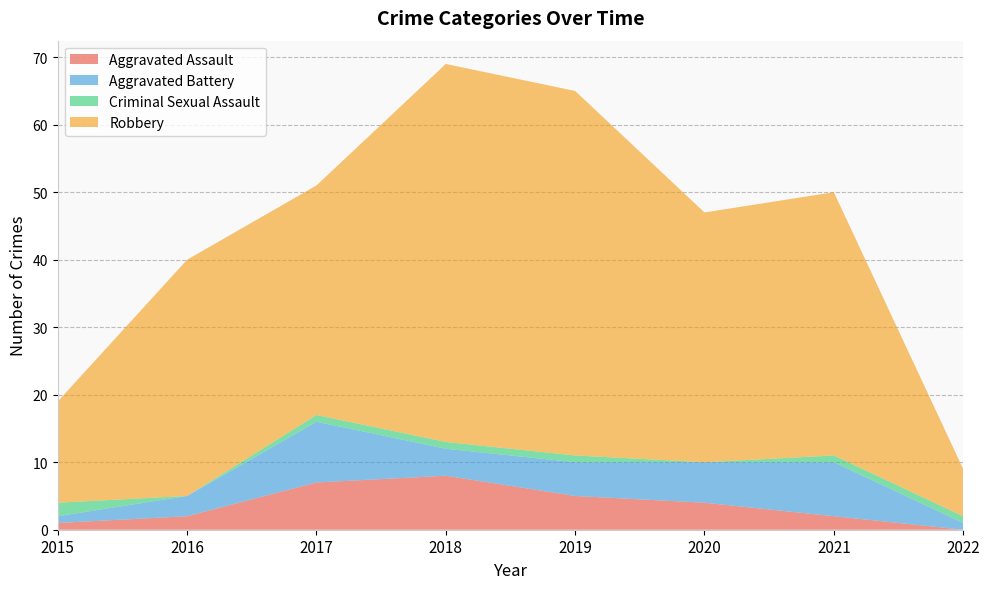

Reading right to left, extract all data points from this chart.

Aggravated Assault: 2022=0	2021=2	2020=4	2019=5	2018=8	2017=7	2016=2	2015=1
Aggravated Battery: 2022=1	2021=8	2020=6	2019=5	2018=4	2017=9	2016=3	2015=1
Criminal Sexual Assault: 2022=1	2021=1	2020=0	2019=1	2018=1	2017=1	2016=0	2015=2
Robbery: 2022=7	2021=39	2020=37	2019=54	2018=56	2017=34	2016=35	2015=15